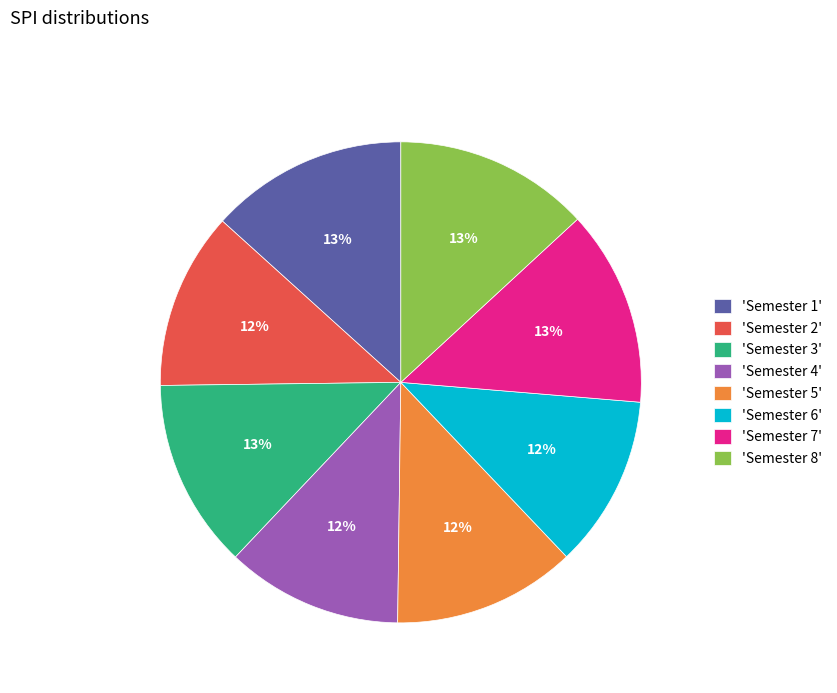

True or false: 'Semester 5' accounts for 18% of the total.

False